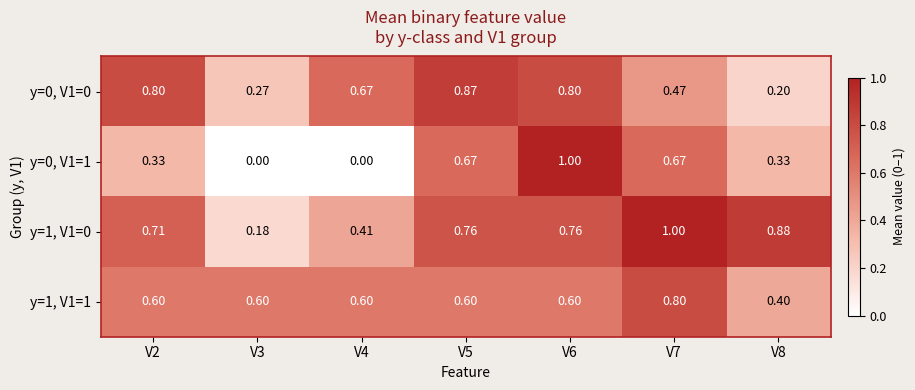

Count the number of categories in the chart.

7